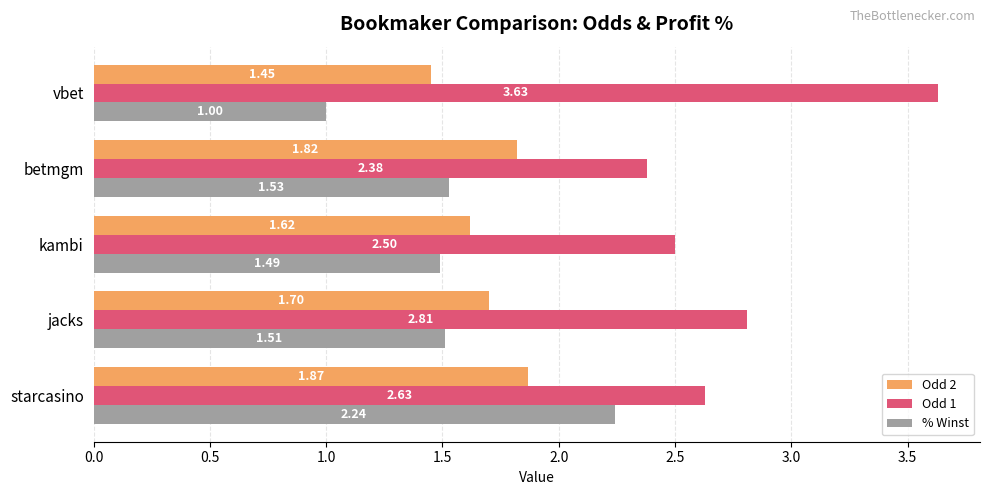

Which series has the largest total across all categories?

Odd 1